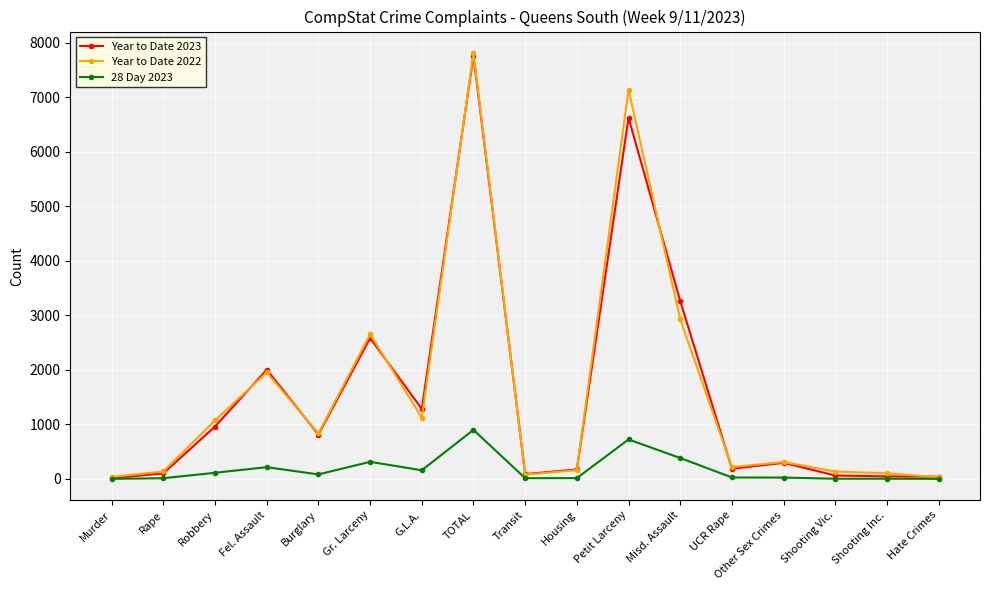

What is the difference between the maximum and minimum values in the Year to Date 2023 series?

7750